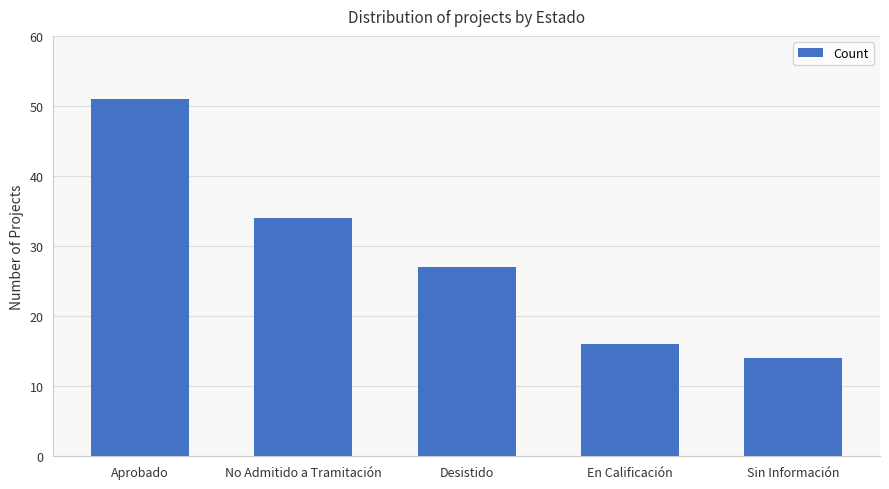

What is the greatest value displayed?

51